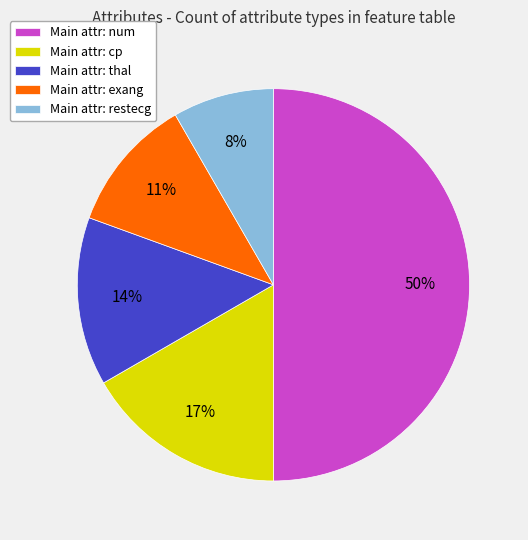

Combined, do Main attr: exang and Main attr: thal account for over 50%?

No